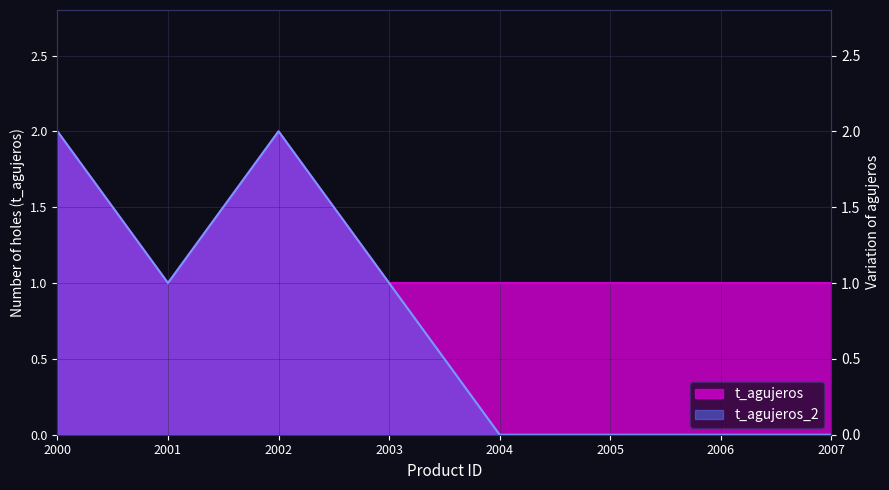

At which category does the data reach its first local peak?

2002